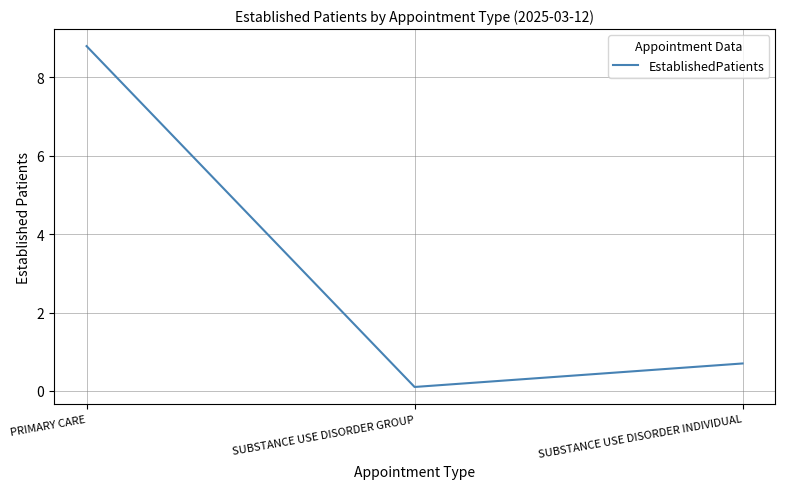

What is the difference between the maximum and minimum values?

8.7